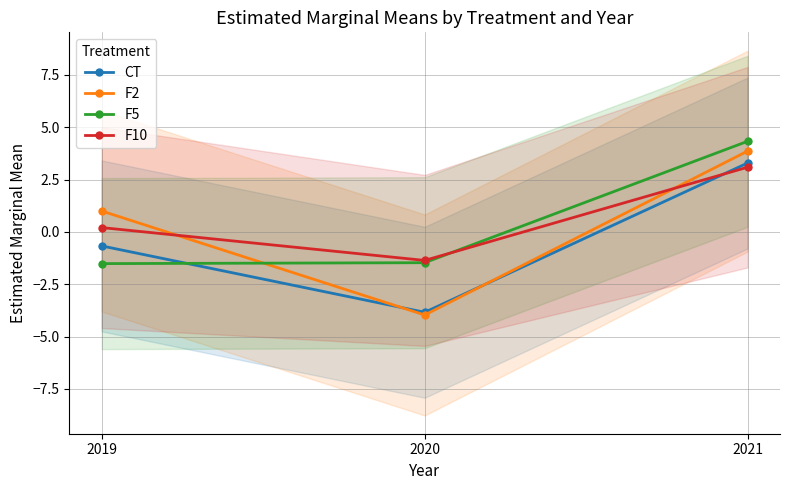

Between 2020 and 2021, which series saw the biggest shift?

F2